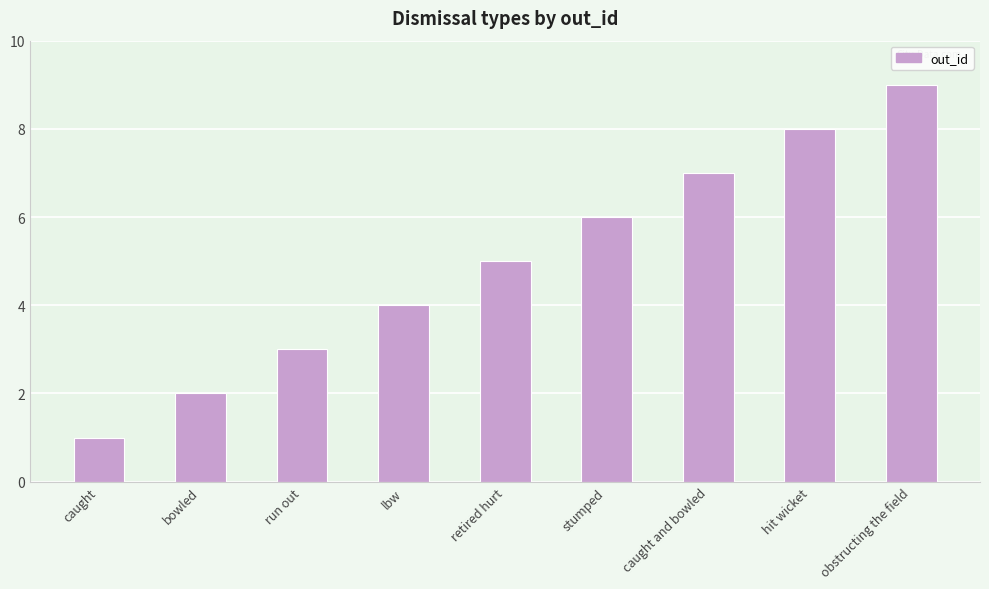

Does the chart contain stacked bars?

No